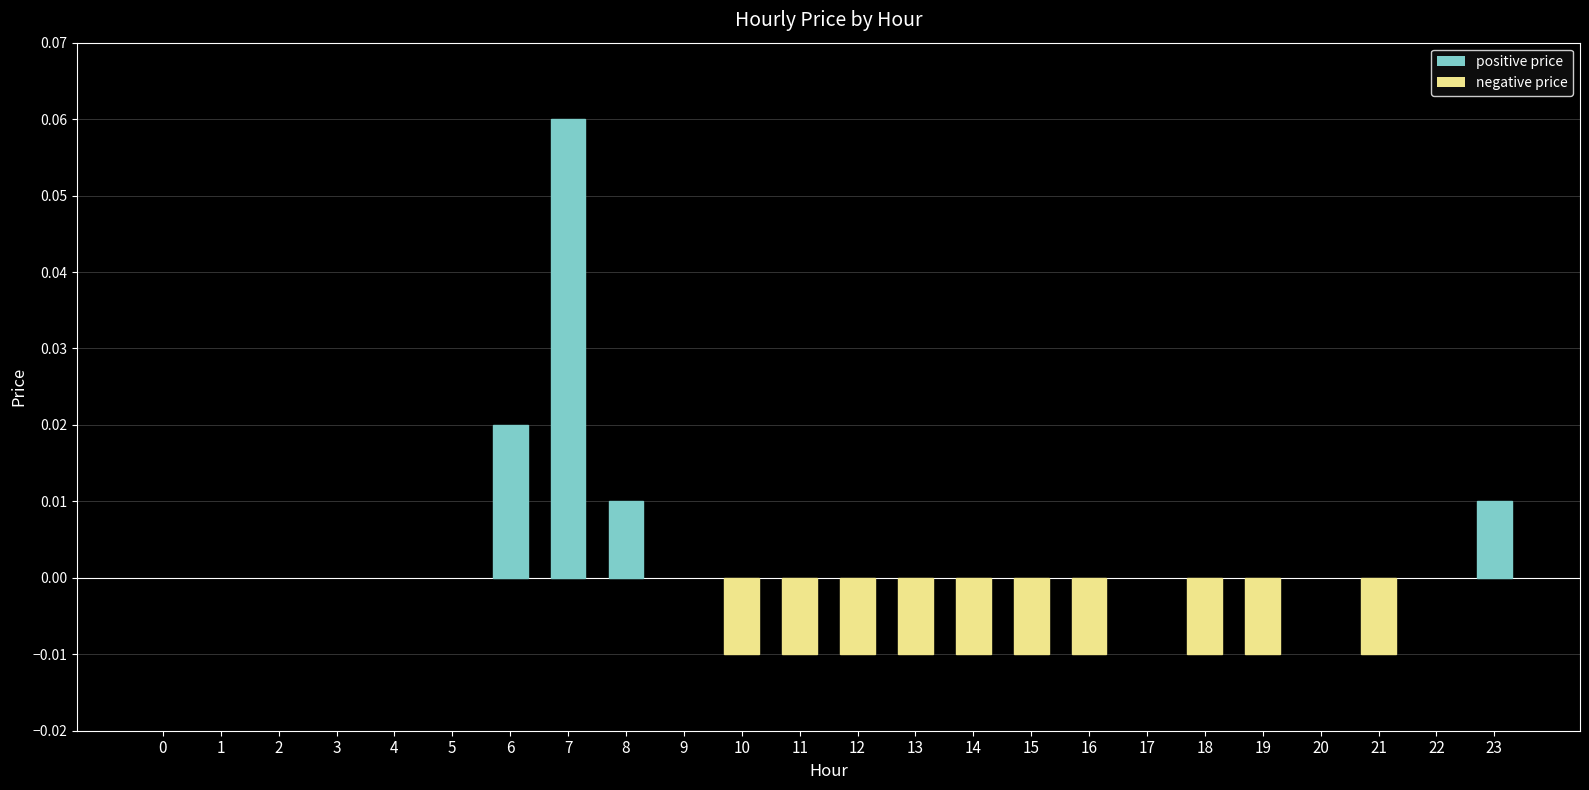

Between 12 and 6, which is larger?

6